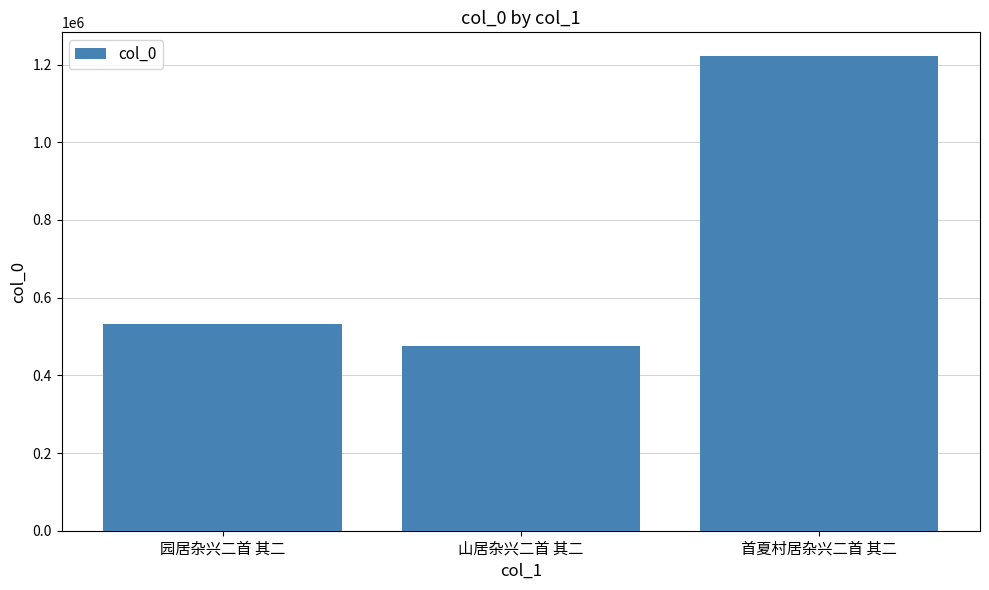

The chart shows a value of 532762 at 园居杂兴二首 其二. True or false?

True